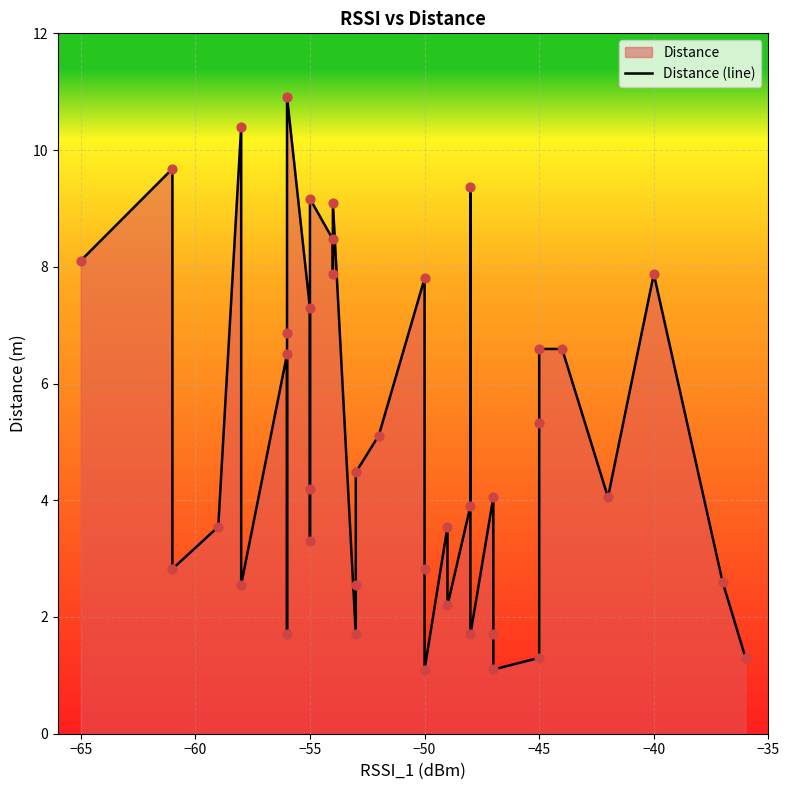

What is the change in value from −60 to 13?

+6.3